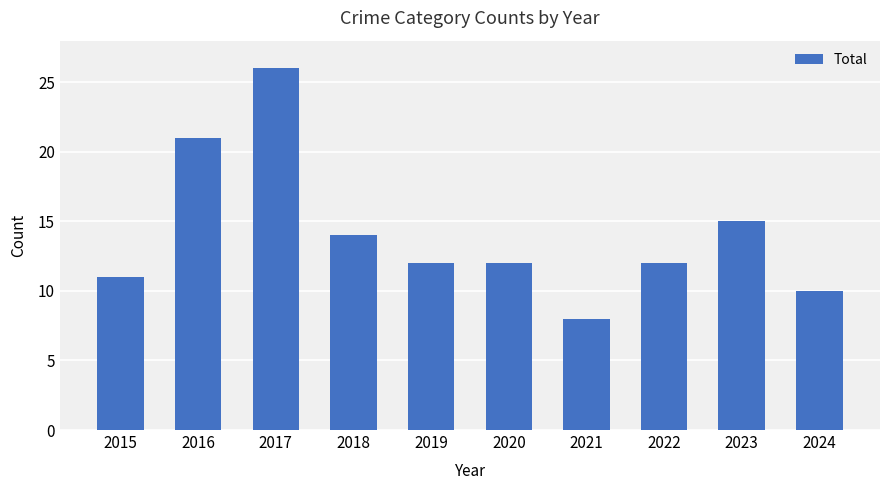

Is it true that the value at 2022 is 12?

True